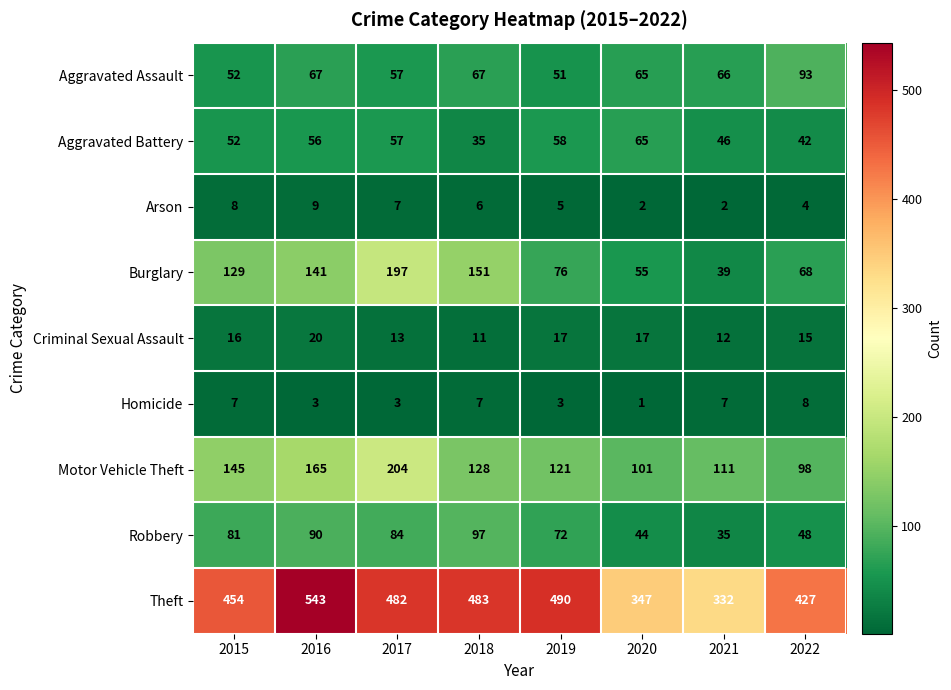

What is the sum of all Criminal Sexual Assault values?

121